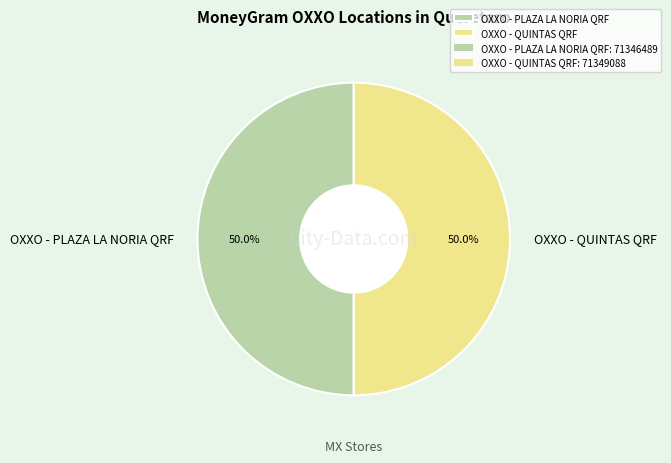

To the nearest percent, what portion does OXXO - QUINTAS QRF represent?

50%